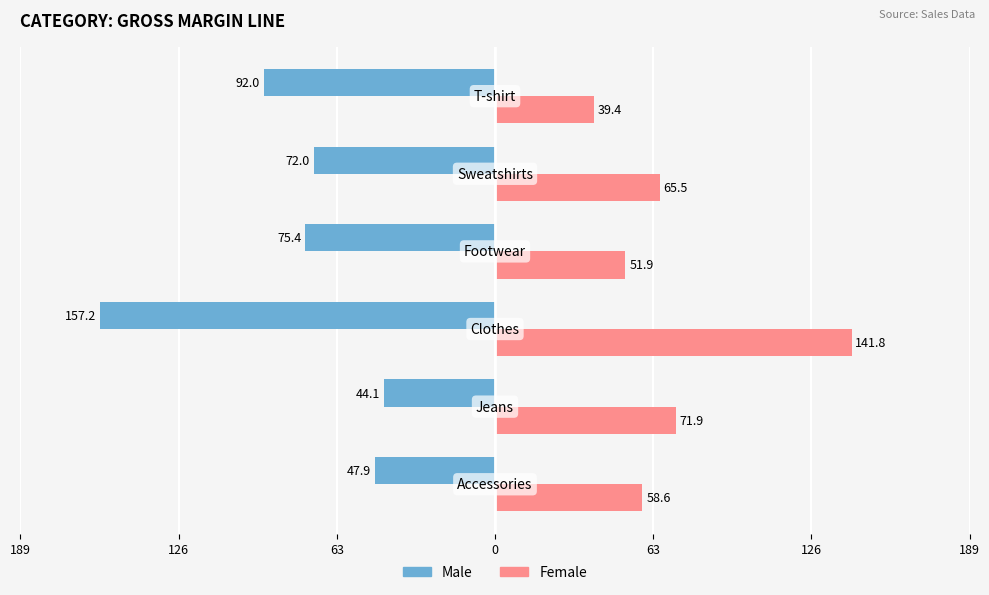

What are all the series names shown in the legend?

Male, Female